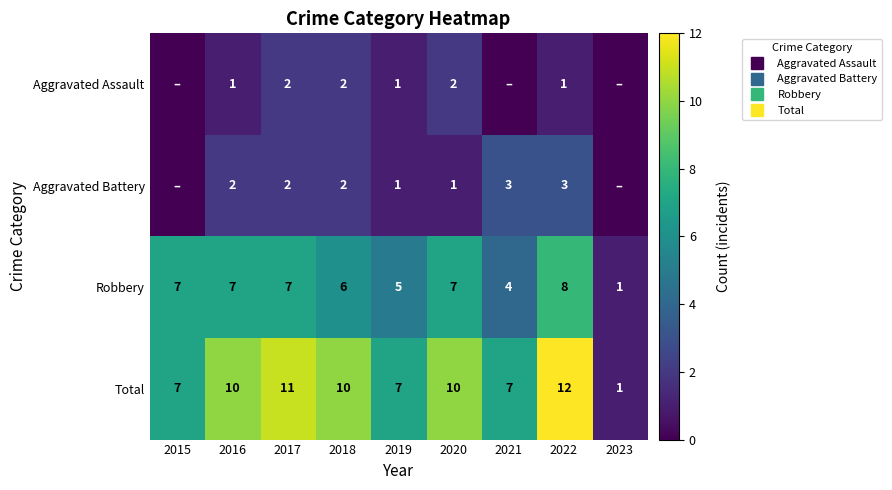

What is the difference between the maximum and second lowest values in the Aggravated Battery series?

3